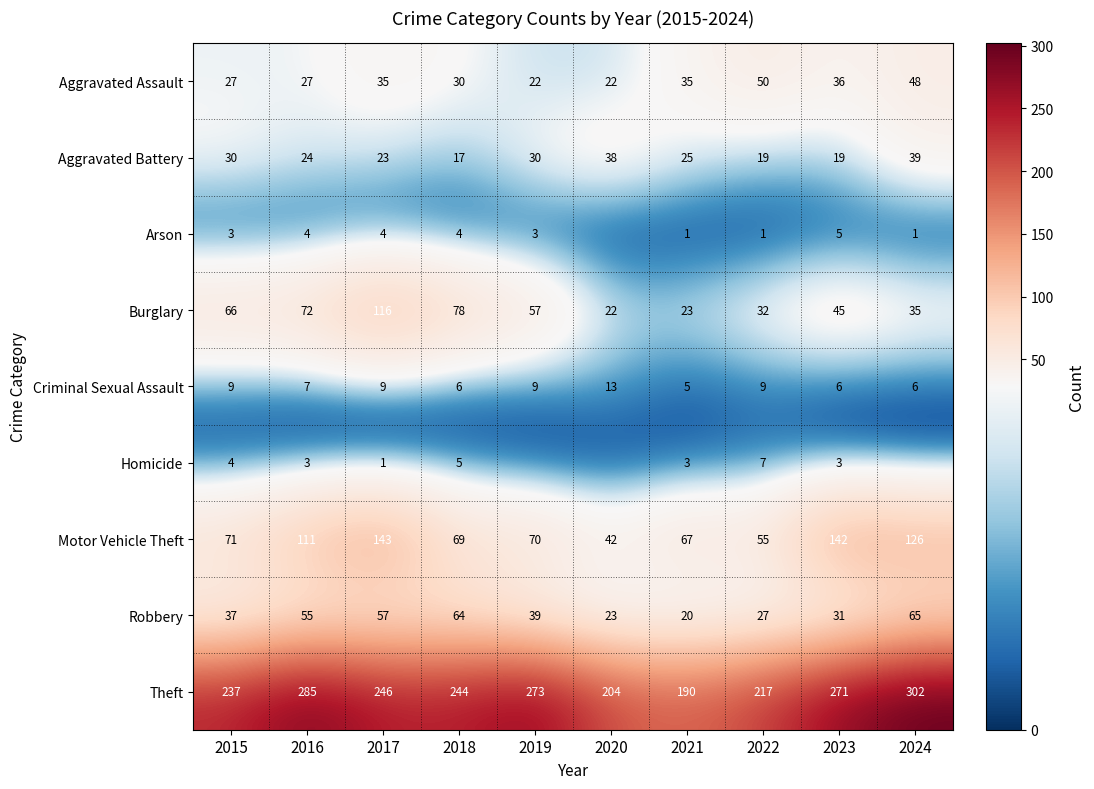

Rank the series at 2023 from lowest to highest value.

Homicide, Arson, Criminal Sexual Assault, Aggravated Battery, Robbery, Aggravated Assault, Burglary, Motor Vehicle Theft, Theft